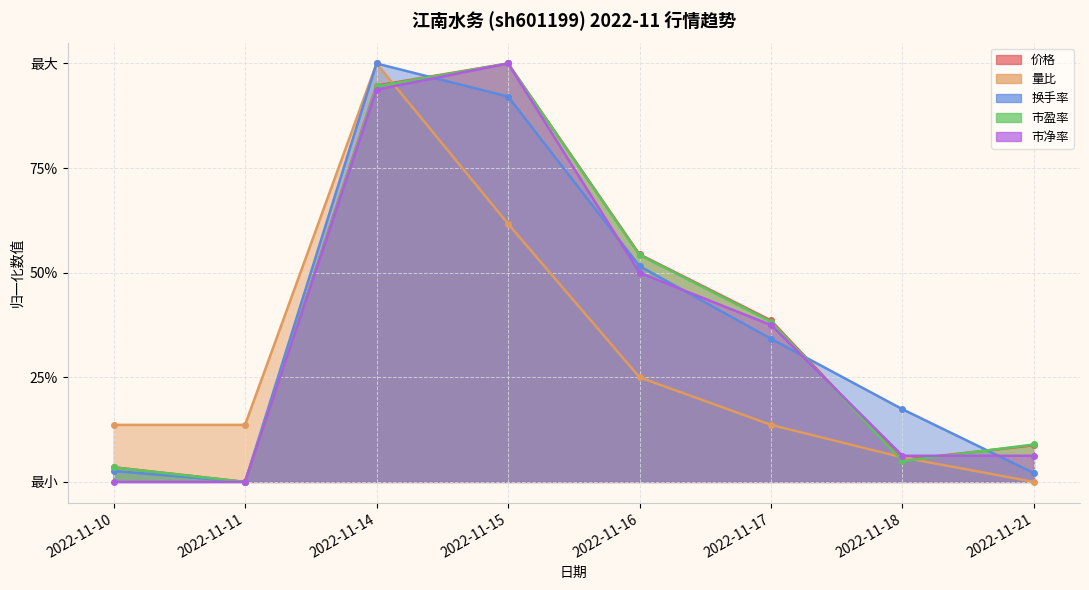

How many interior local valleys does the 市盈率 series have?

2